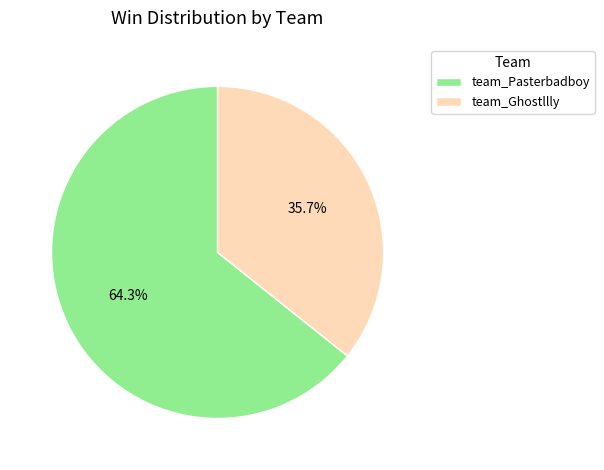

Is team_Pasterbadboy the majority of the pie?

Yes